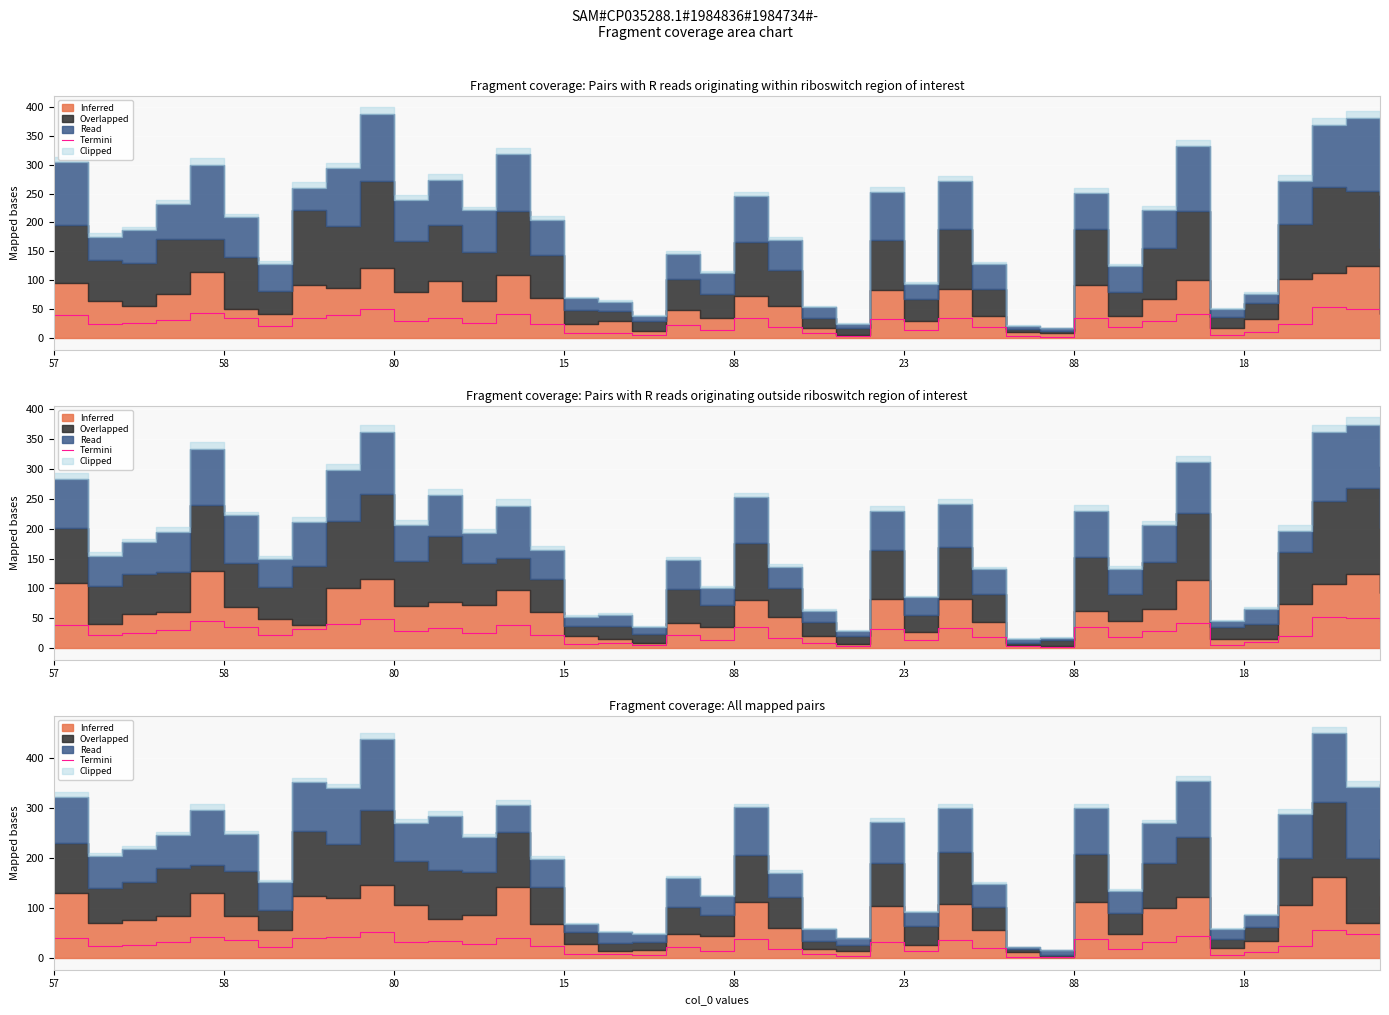

Where does the data first go above 27?

57